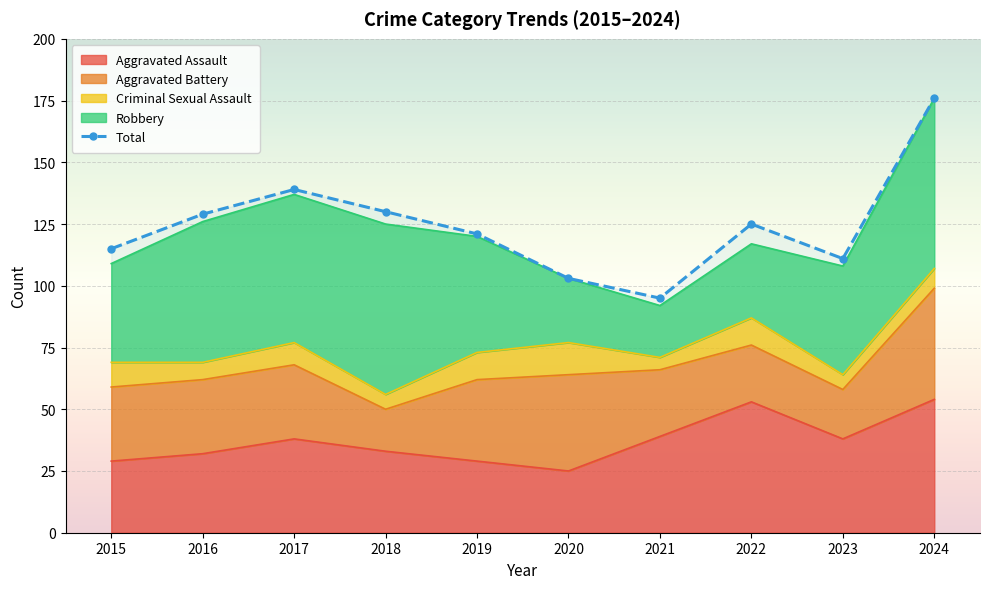

What is the maximum value shown in the chart?

176